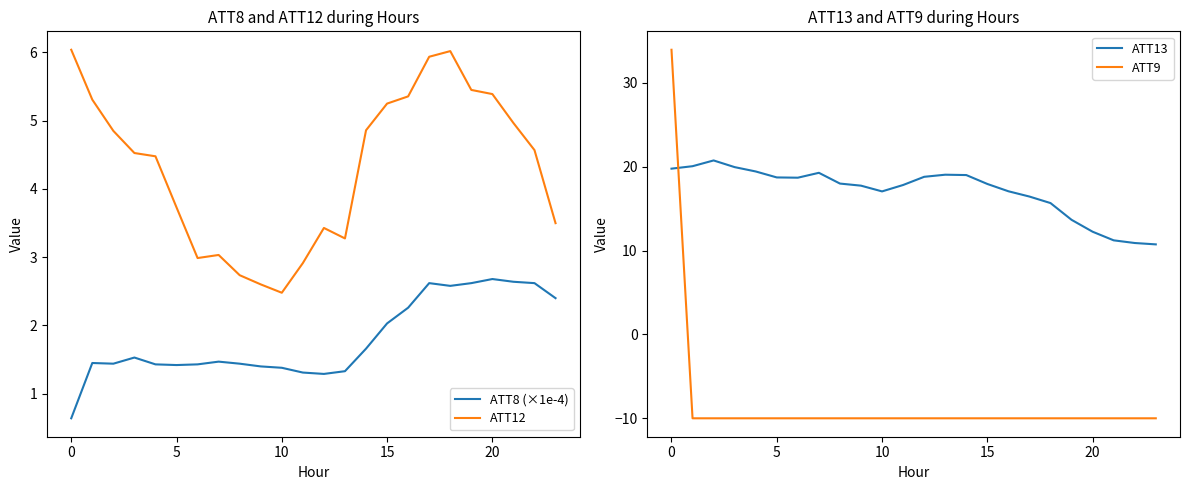

What is the sum of all ATT13 values?

409.9